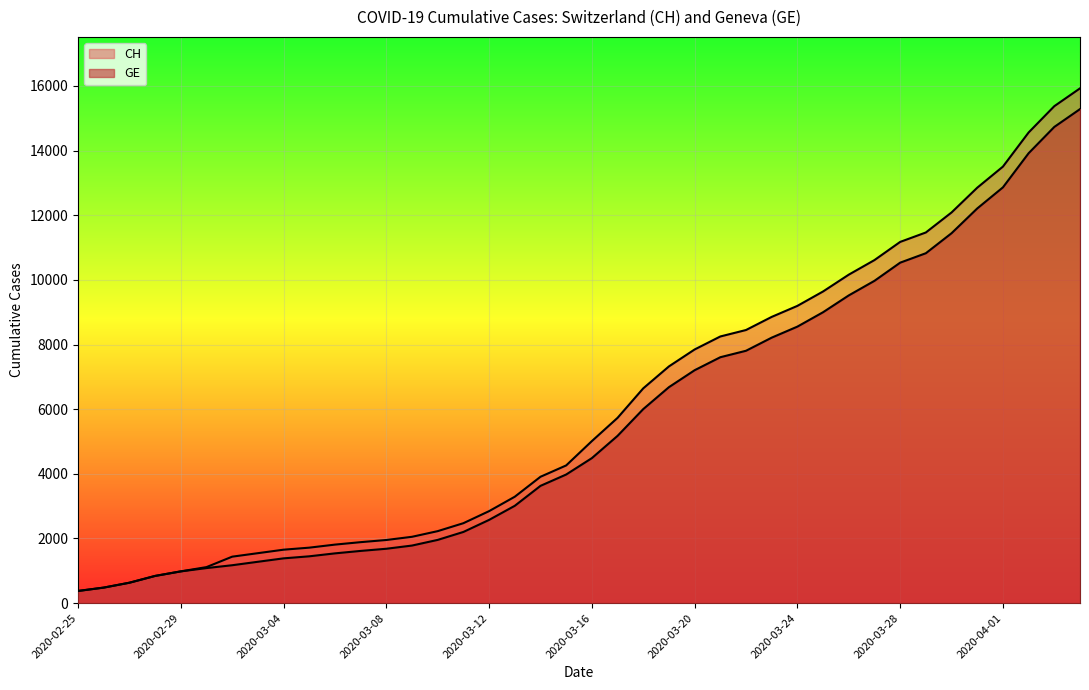

Reading right to left, transcribe all the data shown in this chart.

CH: 15926	15375	14561	13505	12852	12086	11467	11175	10613	10162	9642	9196	8855	8449	8249	7847	7323	6644	5731	5012	4259	3908	3291	2845	2472	2226	2051	1952	1885	1809	1715	1652	1544	1436	1113	981	840	630	479	375
GE: 15284	14733	13919	12863	12210	11444	10825	10533	9971	9520	9000	8554	8213	7807	7607	7205	6681	6002	5174	4485	3978	3627	3010	2574	2201	1955	1780	1681	1614	1538	1447	1384	1278	1171	1083	981	840	630	479	375